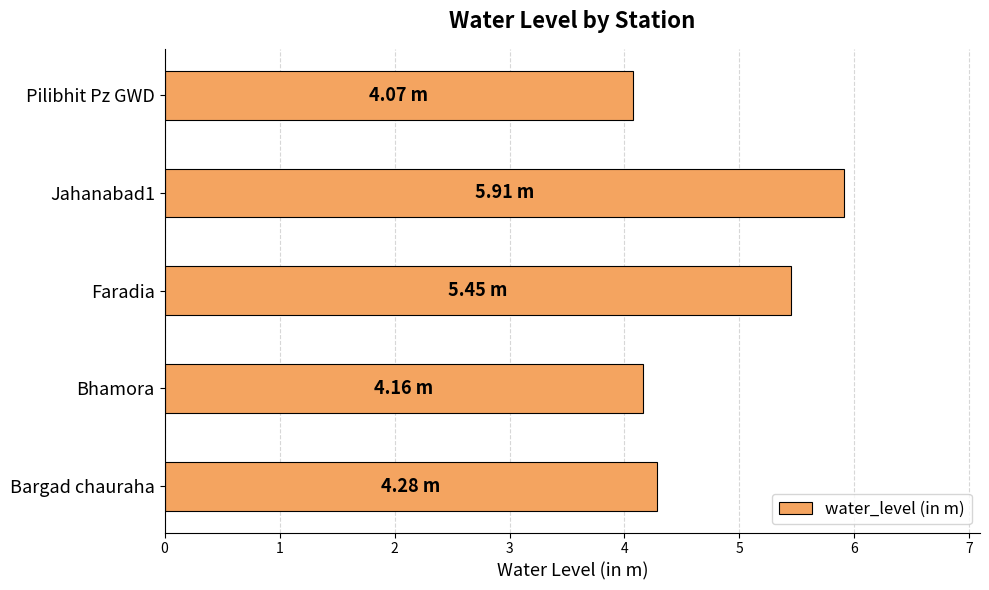

What is the ratio of the value at Faradia to the value at Pilibhit Pz GWD?

1.3